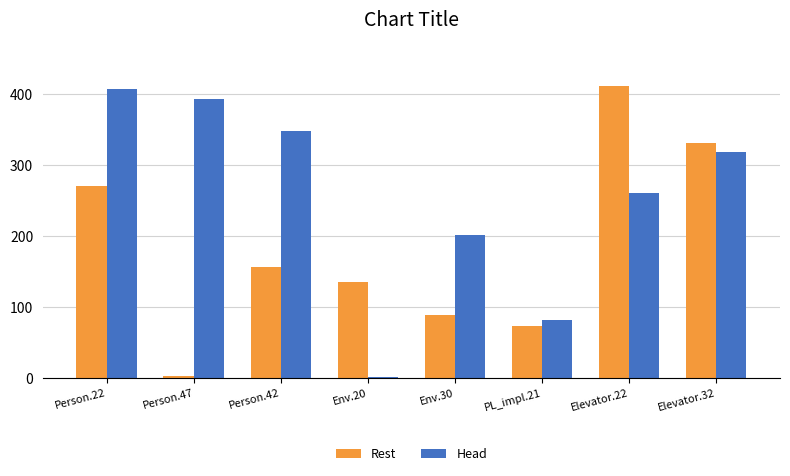

Rank the series by their average value, from highest to lowest.

Head, Rest